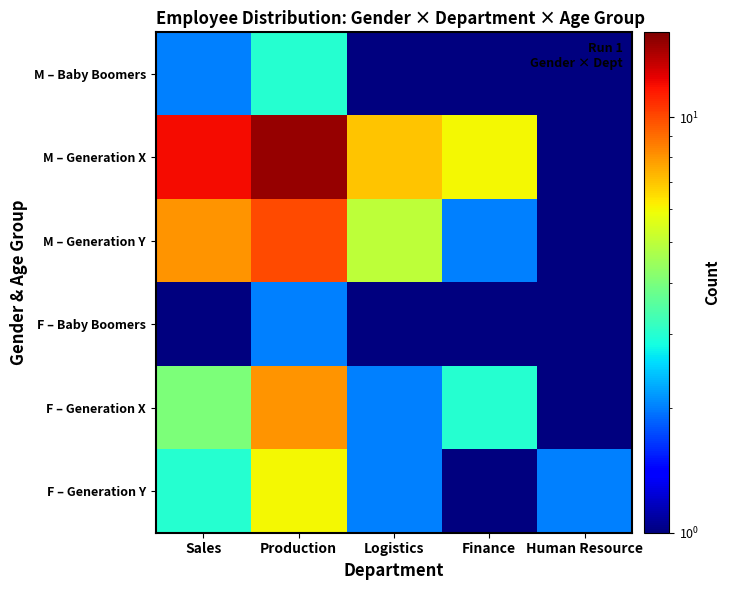

What is the difference between the highest and lowest values at Finance?

5.5